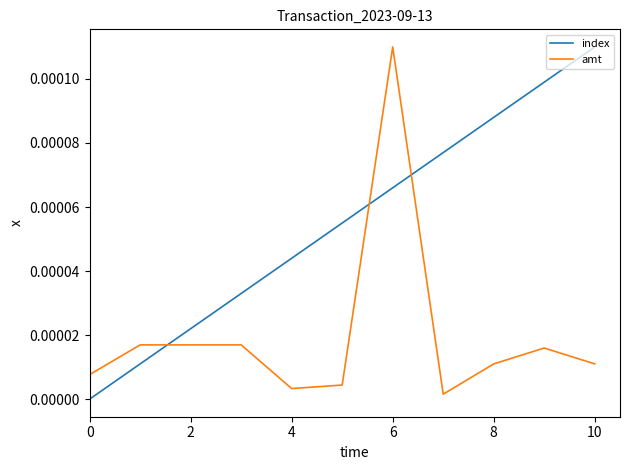

At how many categories does at least one series exceed 0?

11